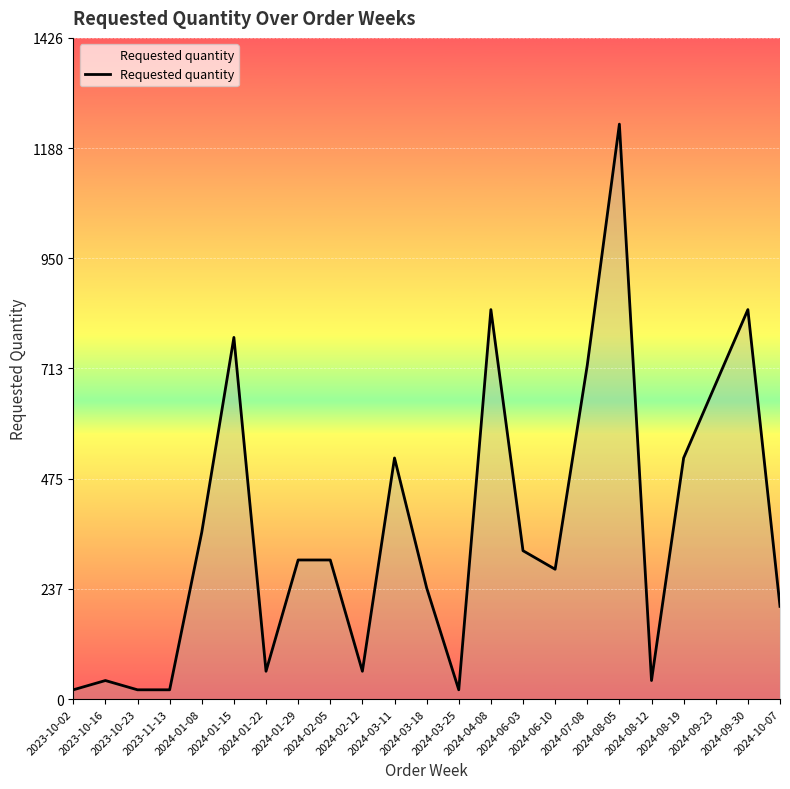

What is the change in value from 2023-10-02 to 2024-03-11?

+500